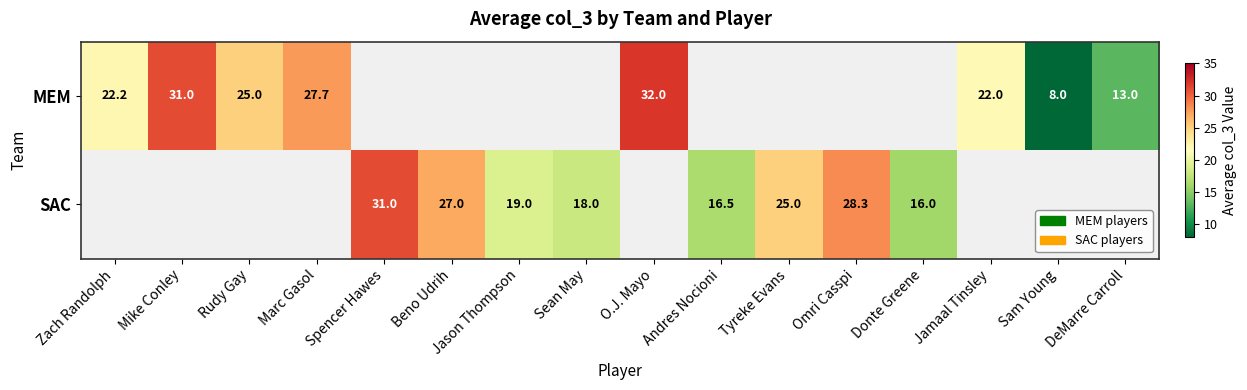

At which category is the sum across all series the highest?

O.J. Mayo